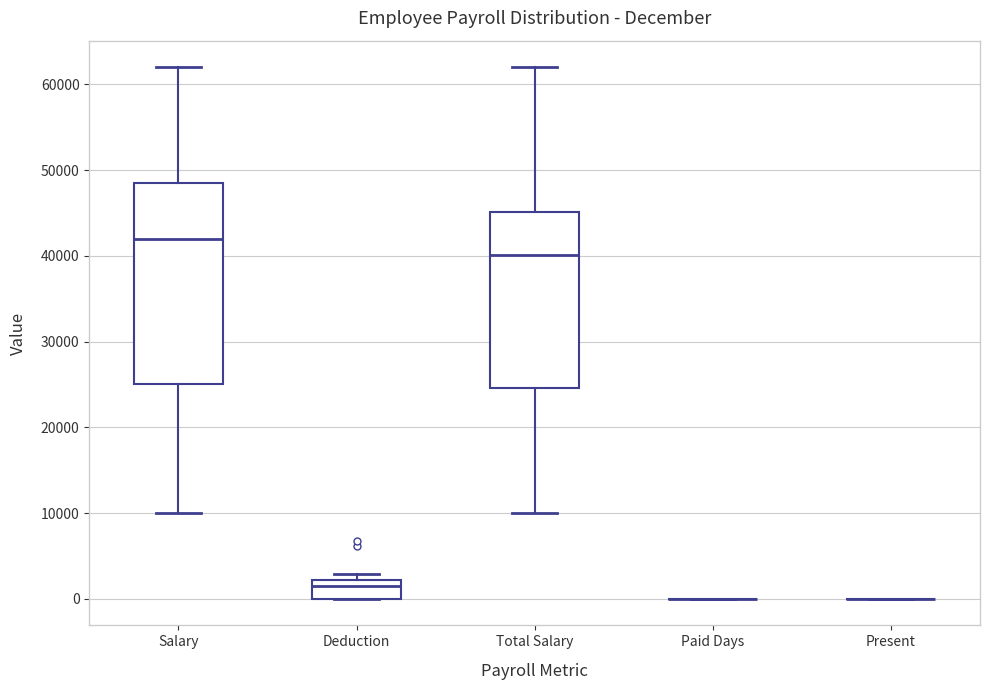

Which box is the tallest, from its lower edge to its upper edge?

Salary